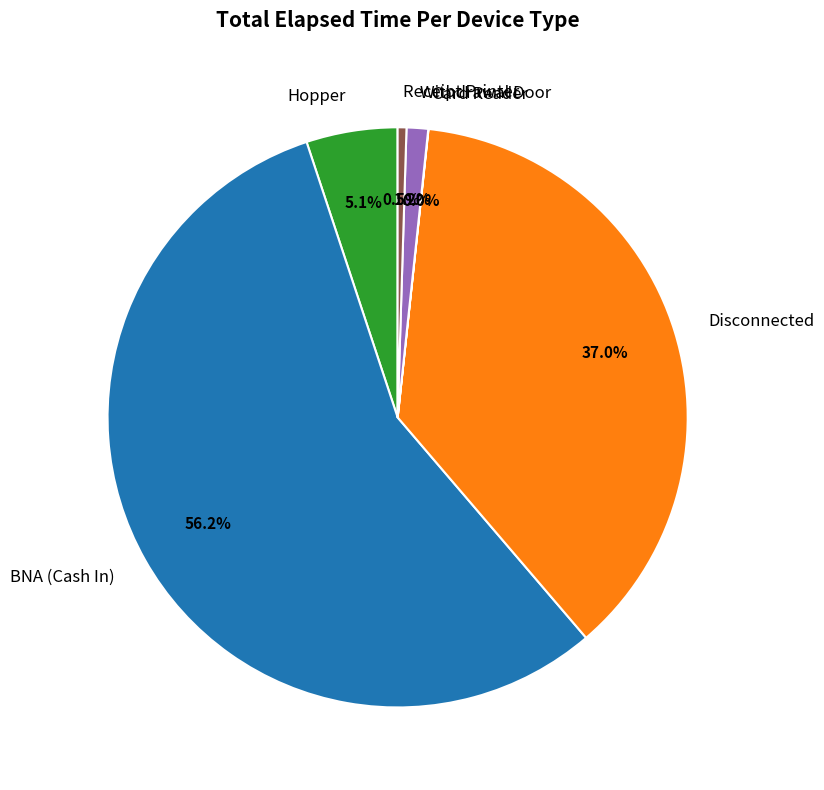

Combined, do Withdrawal Door and Receipt Printer account for over 50%?

No